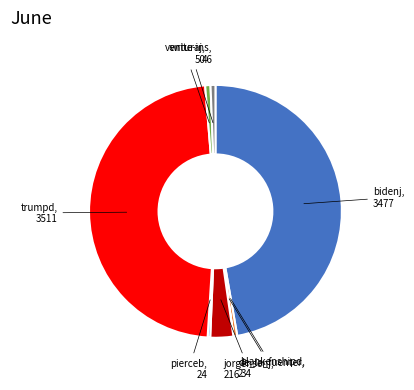

Does any single category account for the majority?

No